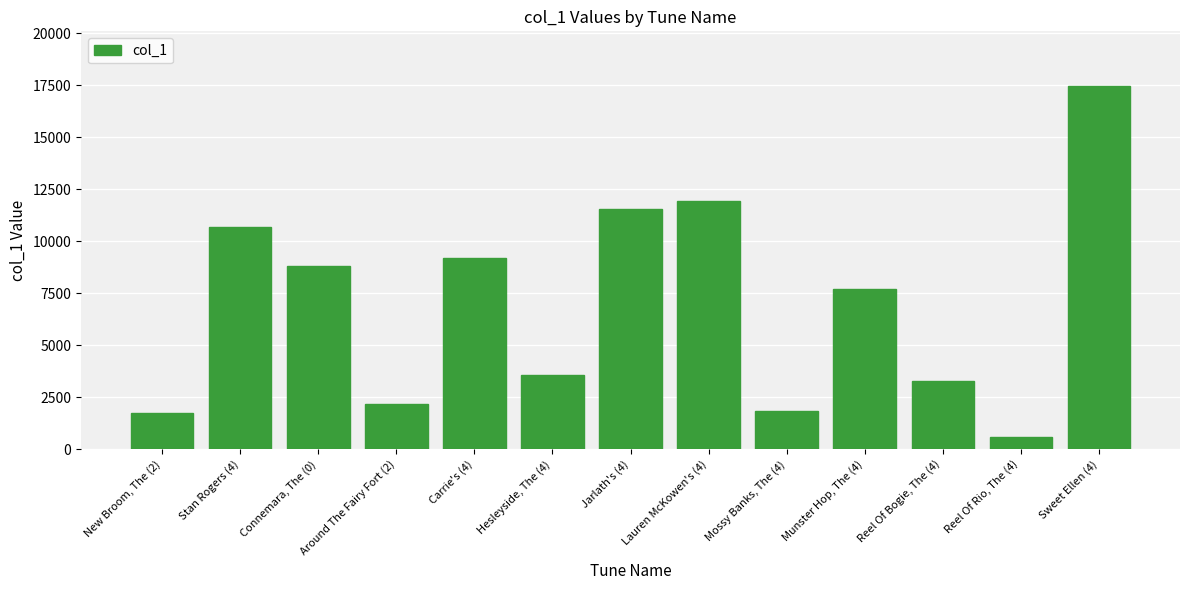

How many bars are there in total?

13